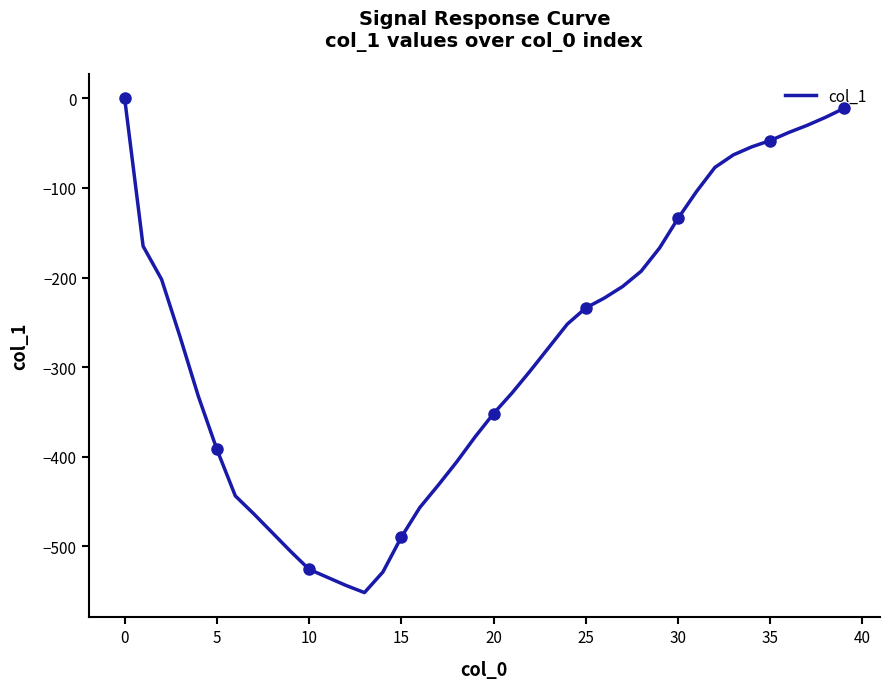

Read the value at 38, to the nearest 10.

-20